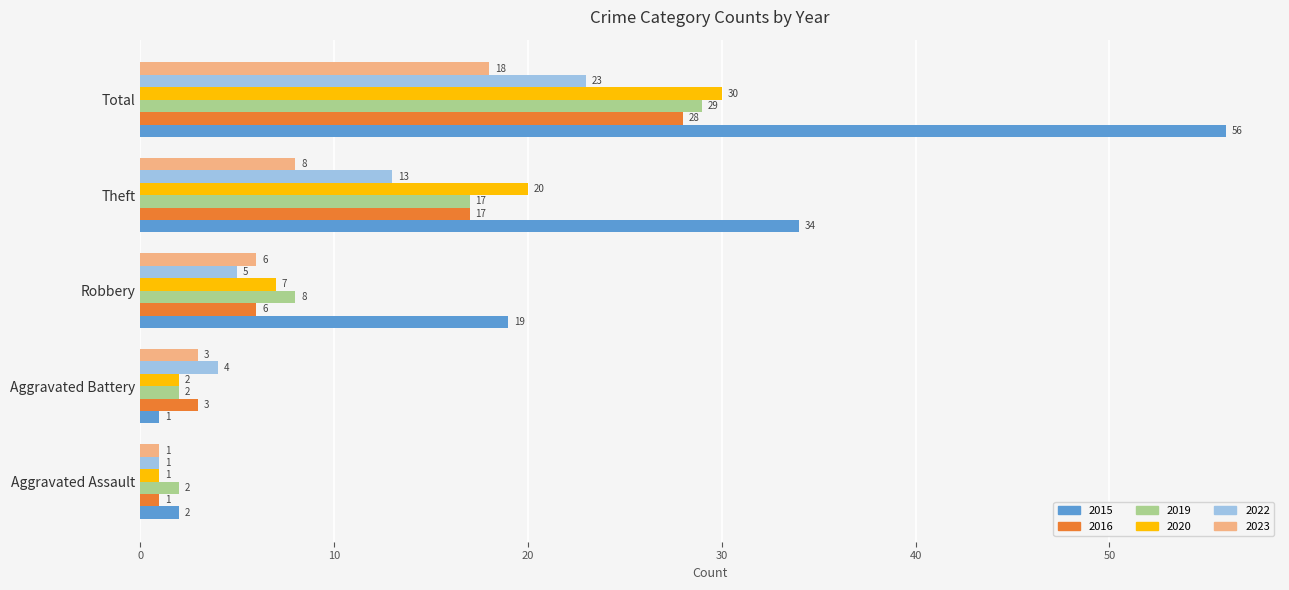

At how many categories does at least one series exceed 13?

3